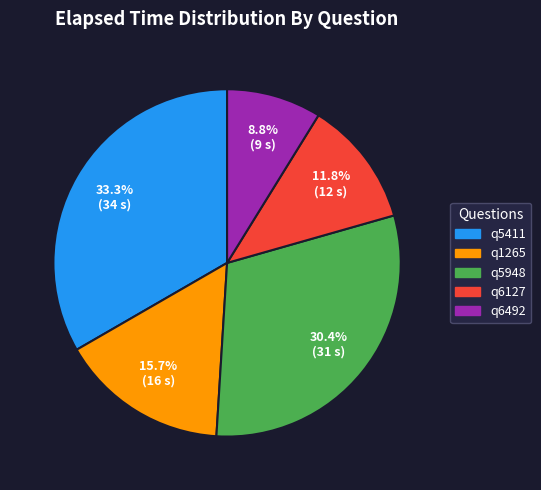

What percentage do q6127 and q5411 together represent?

45.1%